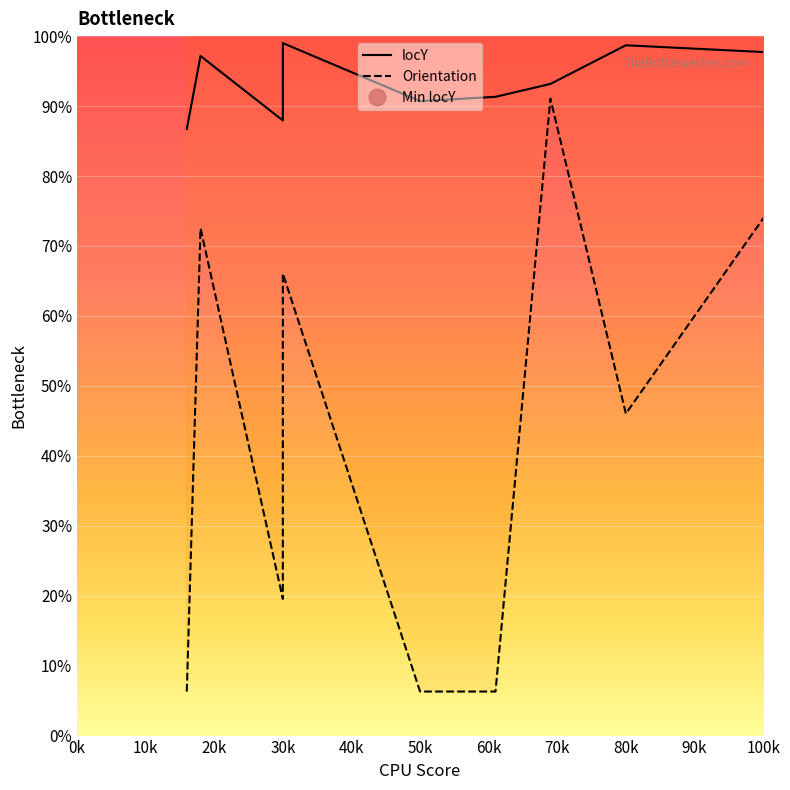

How many lines are shown in the chart?

2